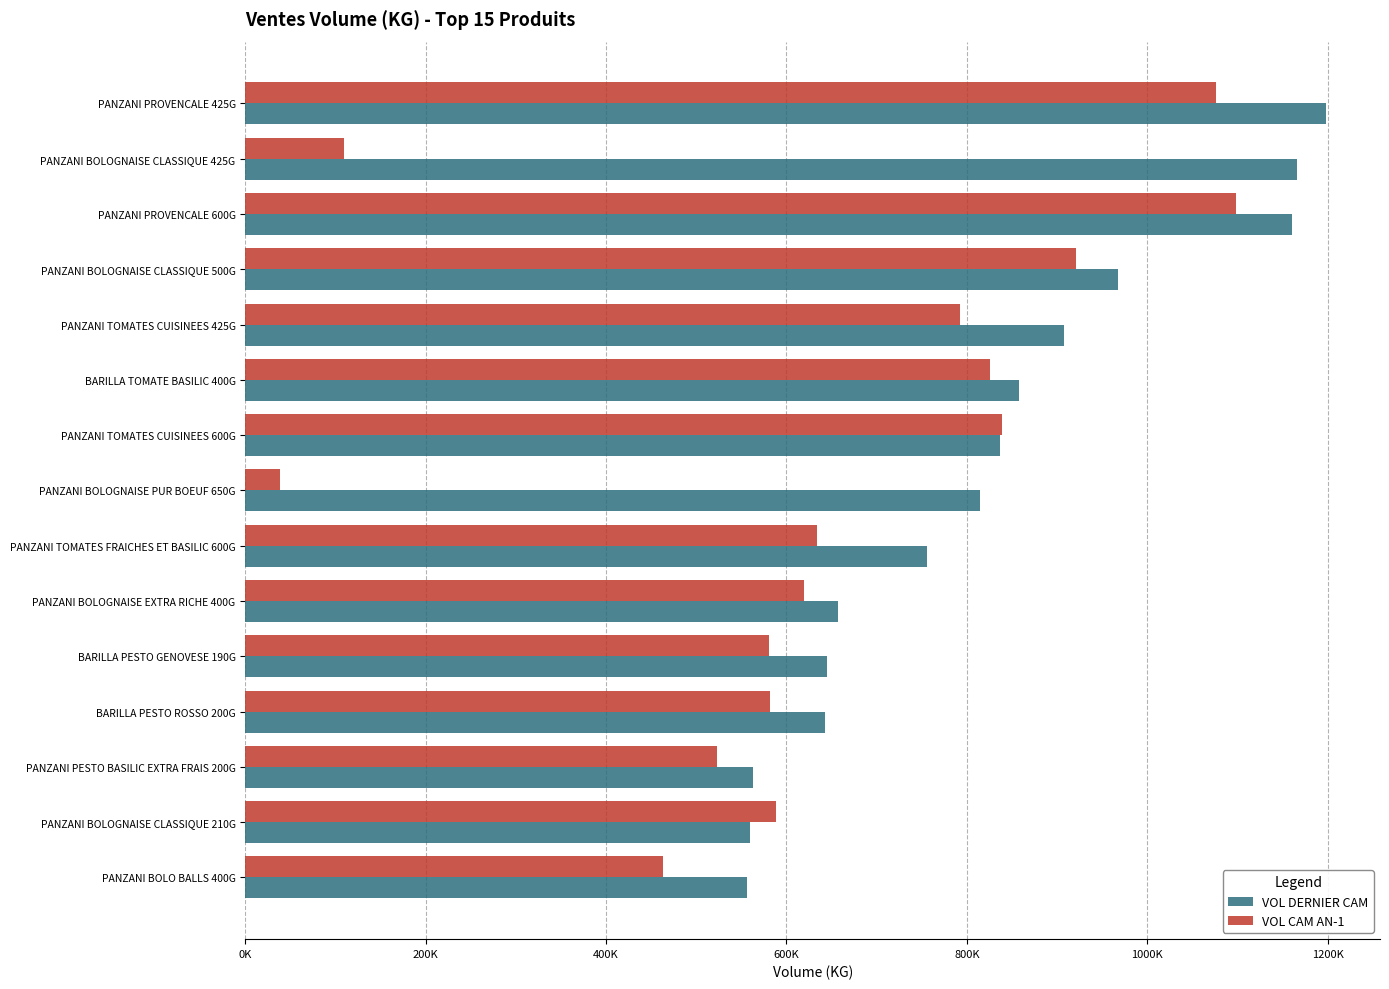

What are all the series names shown in the legend?

VOL DERNIER CAM, VOL CAM AN-1